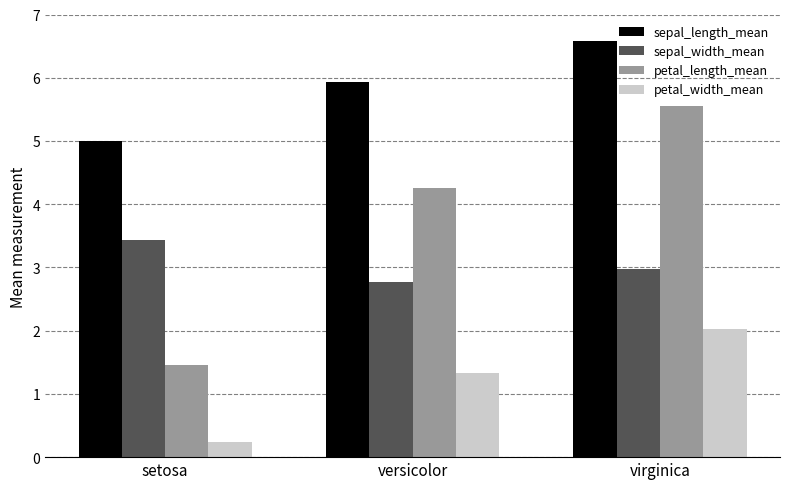

Reading right to left, what are all the values shown in this chart?

sepal_length_mean: virginica=6.6	versicolor=5.9	setosa=5.0
sepal_width_mean: virginica=3.0	versicolor=2.8	setosa=3.4
petal_length_mean: virginica=5.6	versicolor=4.3	setosa=1.5
petal_width_mean: virginica=2.0	versicolor=1.3	setosa=0.2